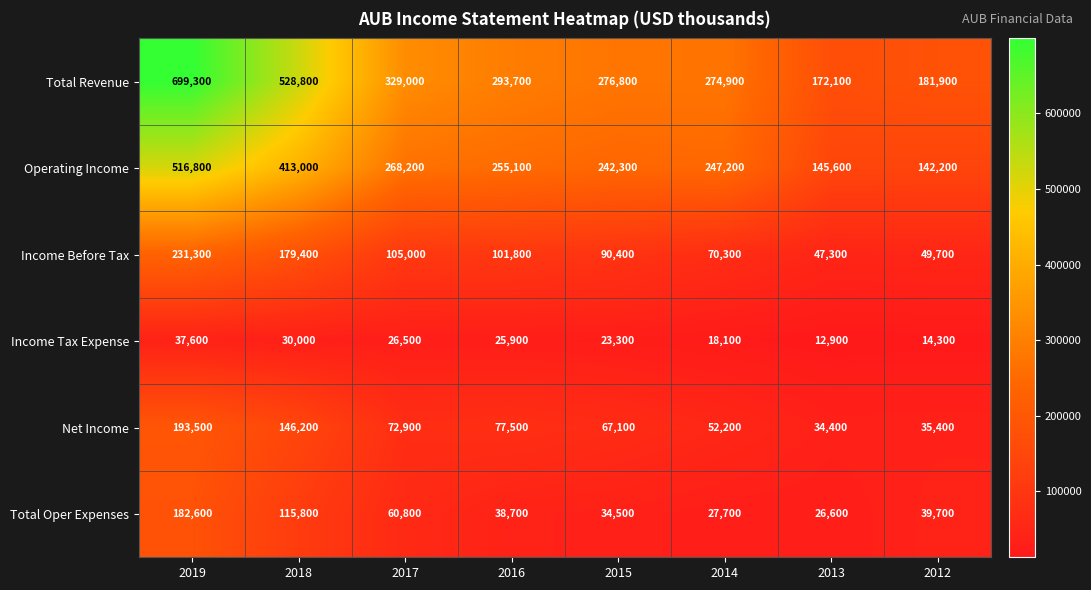

At which category is the sum across all series the highest?

2019